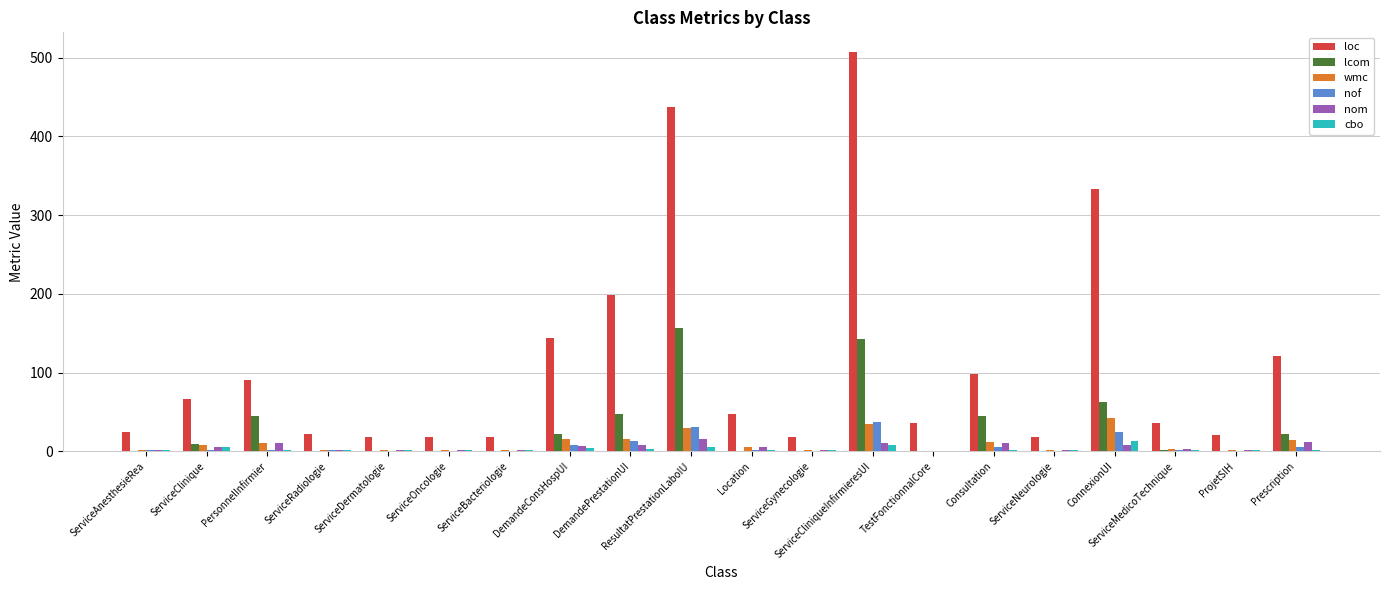

What are all the series names shown in the legend?

loc, lcom, wmc, nof, nom, cbo